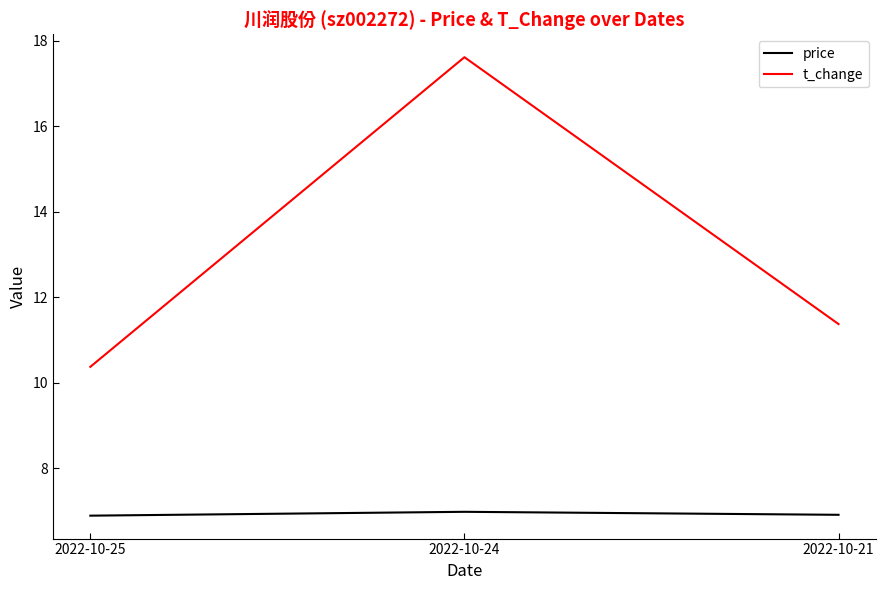

True or false: price has a value of 7.0 at 2022-10-24.

True